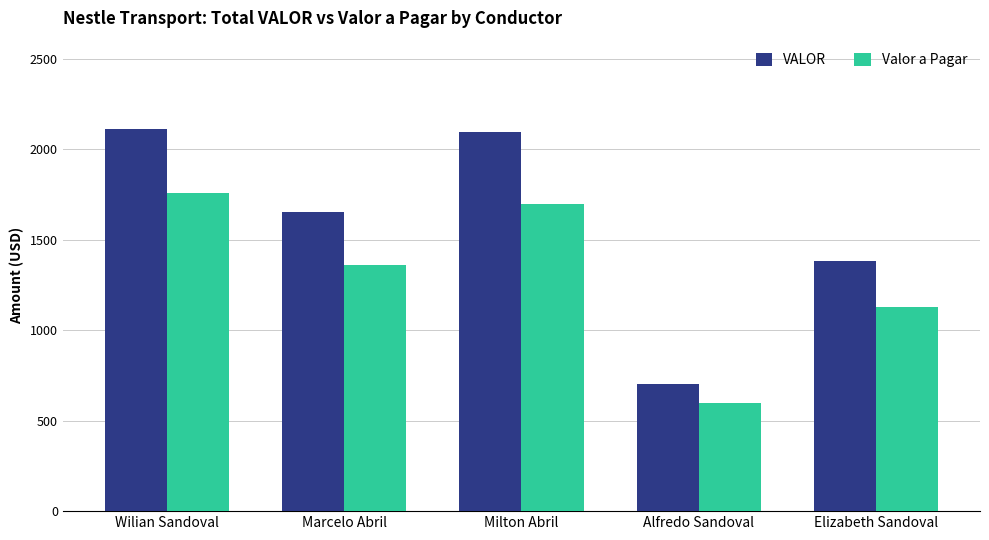

What position from the right is Elizabeth Sandoval?

1